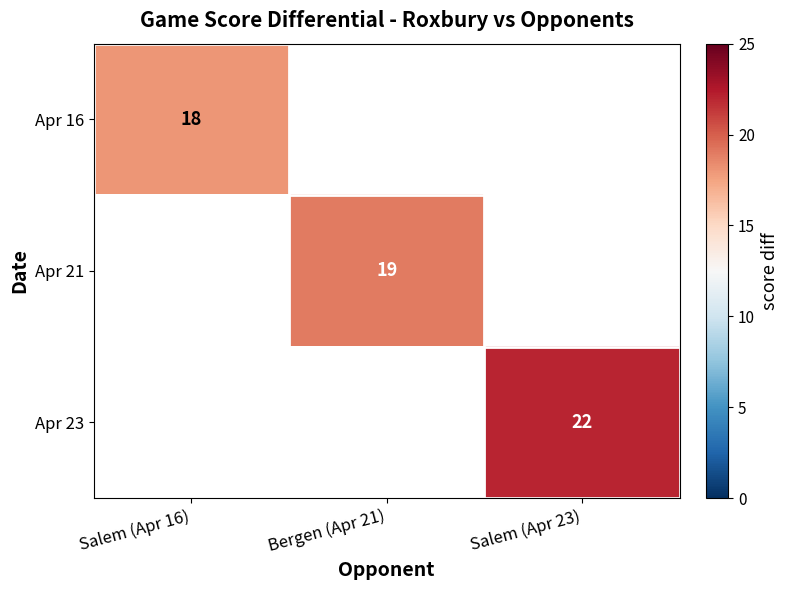

True or false: Apr 16 has a value of 18 at Salem (Apr 16).

True